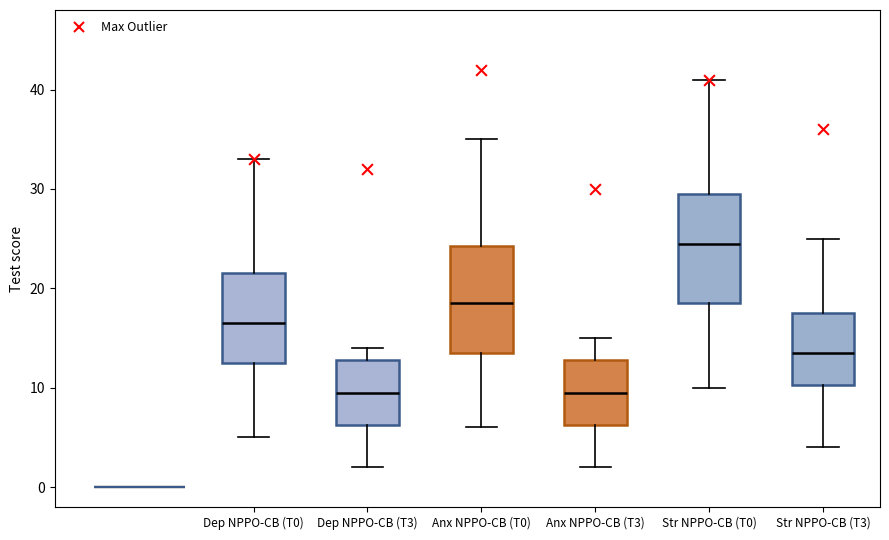

Reading left to right, transcribe this box plot: for each box, give where its median line is, the range the box spans, and where its two whiskers end, as read against the y-axis. The values are not printed on the chart, so give them approximately, as read against the axis.

Dep NPPO-CB (T0): median 17, box 13 to 22, whiskers 5 to 33
Dep NPPO-CB (T3): median 10, box 6 to 13, whiskers 2 to 14
Anx NPPO-CB (T0): median 19, box 14 to 24, whiskers 6 to 35
Anx NPPO-CB (T3): median 10, box 6 to 13, whiskers 2 to 15
Str NPPO-CB (T0): median 25, box 19 to 30, whiskers 10 to 41
Str NPPO-CB (T3): median 14, box 10 to 18, whiskers 4 to 25